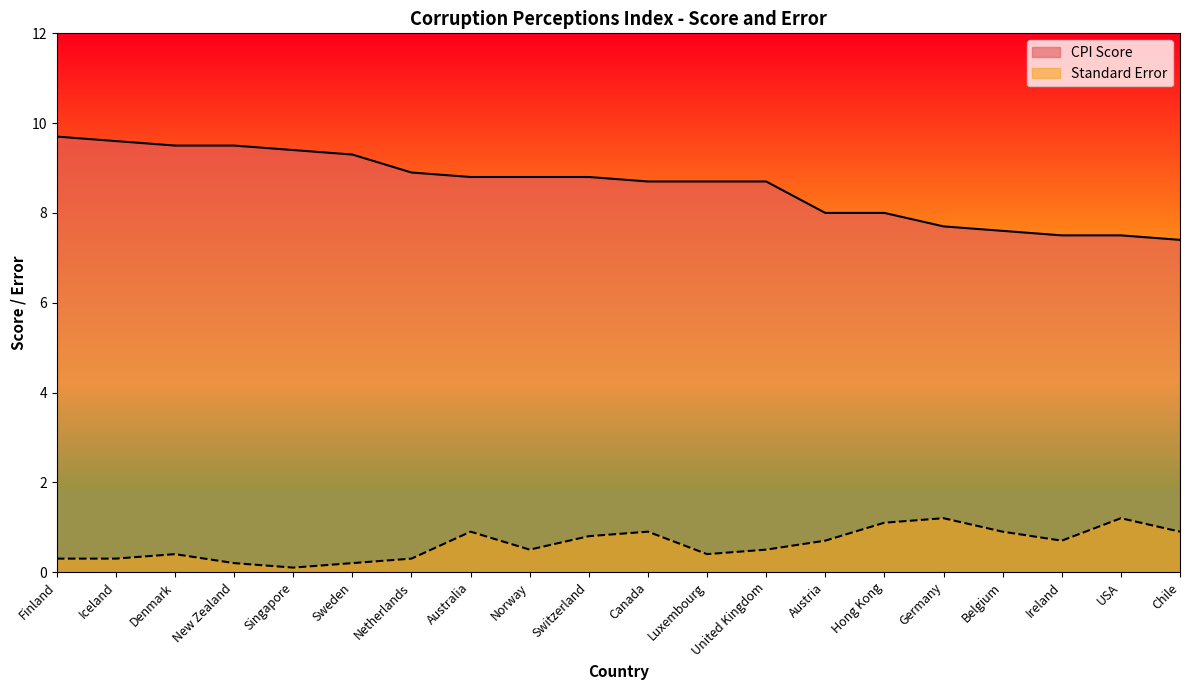

What are all the series names shown in the legend?

CPI Score, Standard Error